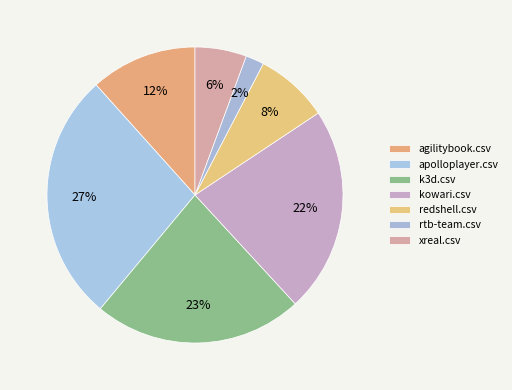

Count the number of slices in the pie.

7